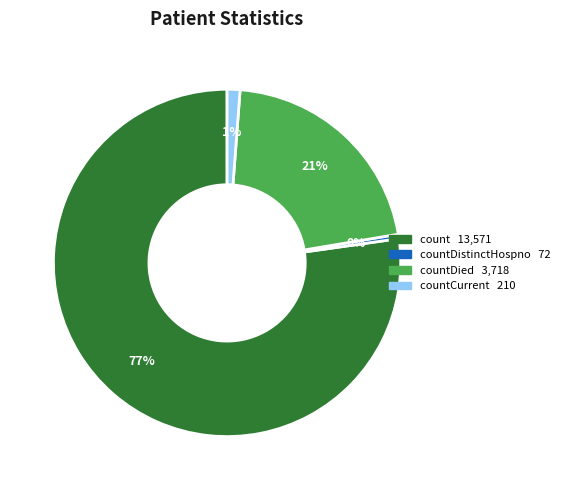

Is there a majority slice in this chart?

Yes